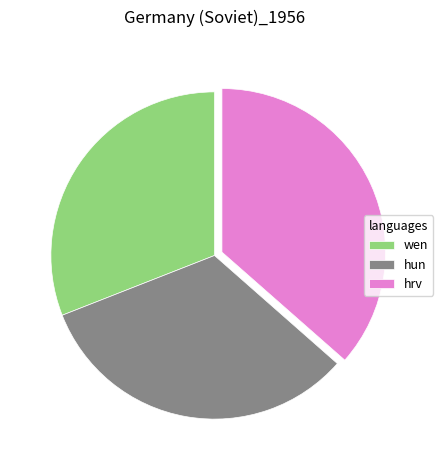

What is the ratio of the value at hun to the value at wen?

1.1